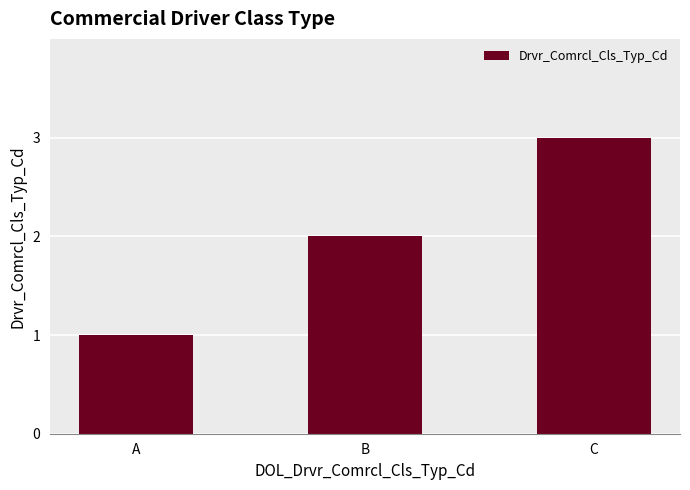

What is the value of the 3rd bar from the left?

3